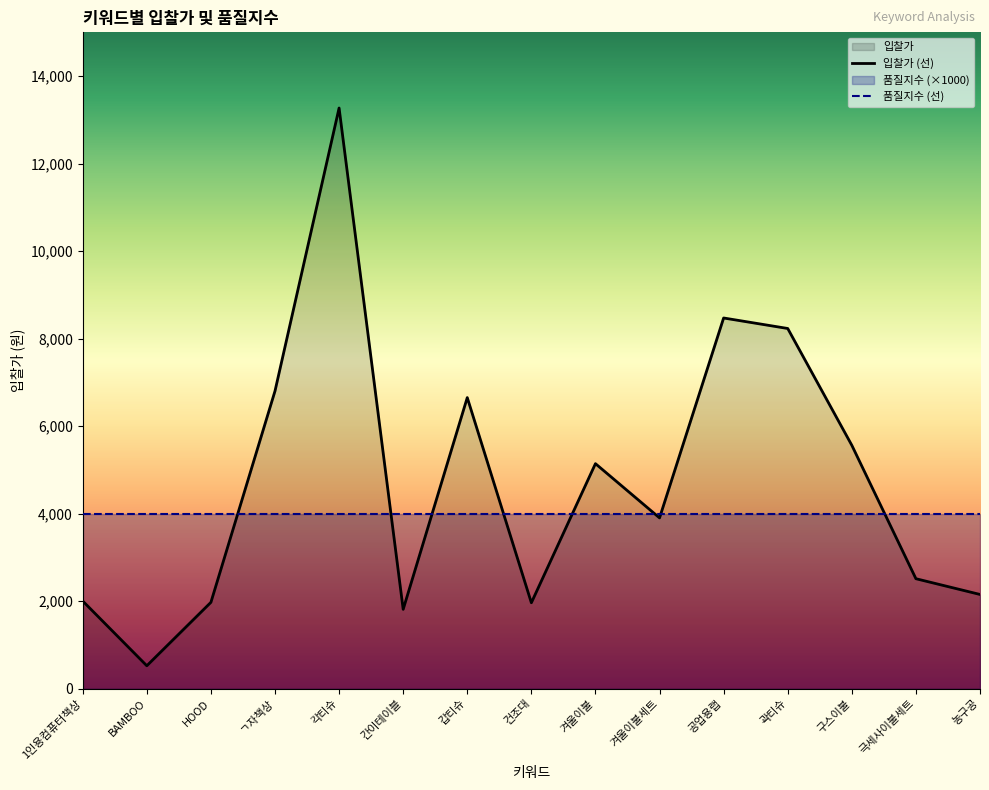

What position from the left is BAMBOO?

2